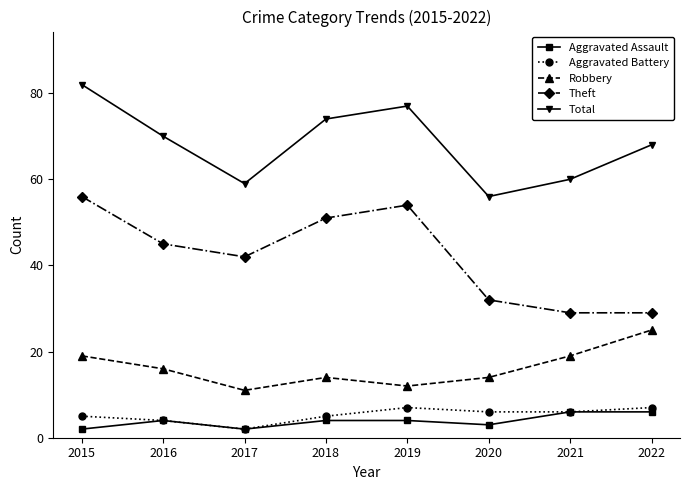

The value of Total at 2016 is 96. True or false?

False